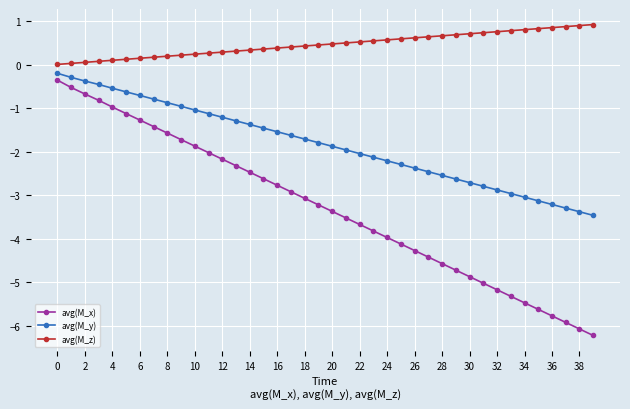

At how many categories does at least one series exceed -3?

40